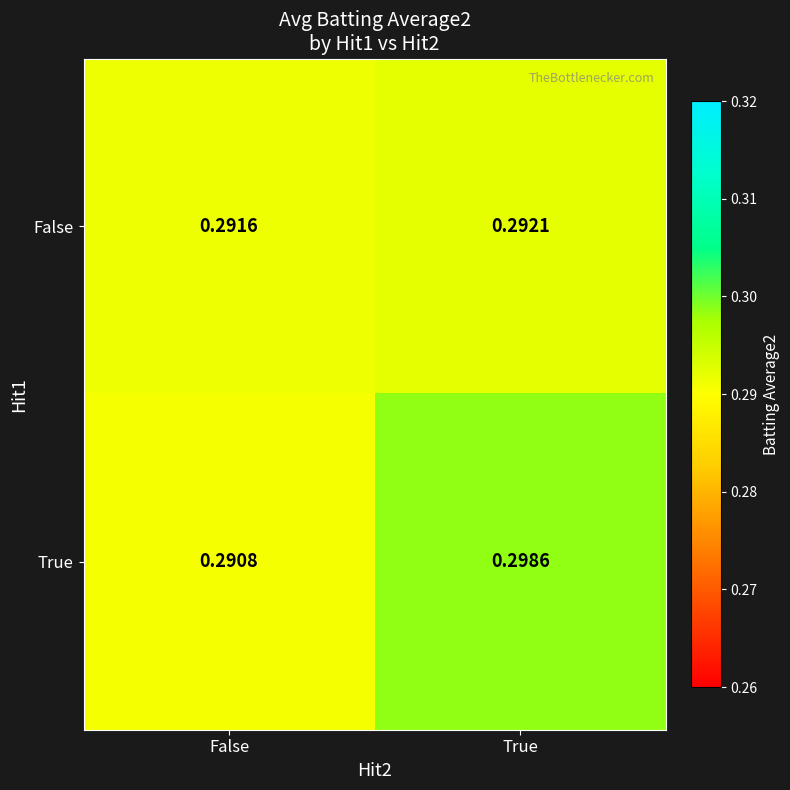

Rank the series by their average value, from lowest to highest.

False, True